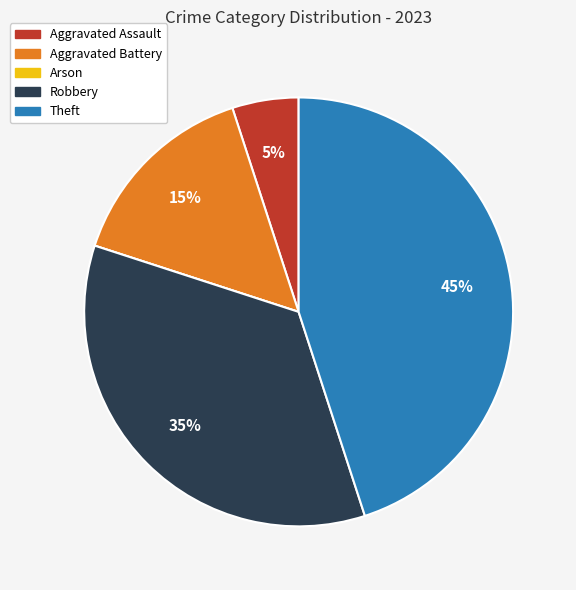

Combined, do Aggravated Battery and Aggravated Assault account for over 50%?

No